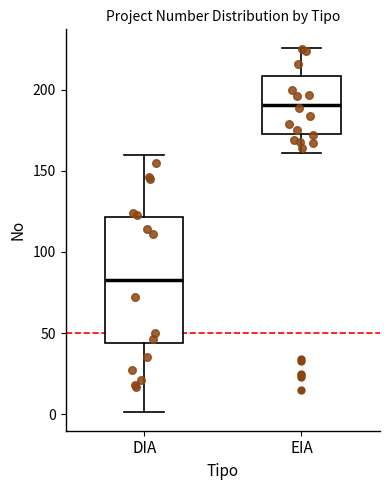

Which box's median line is the highest?

EIA